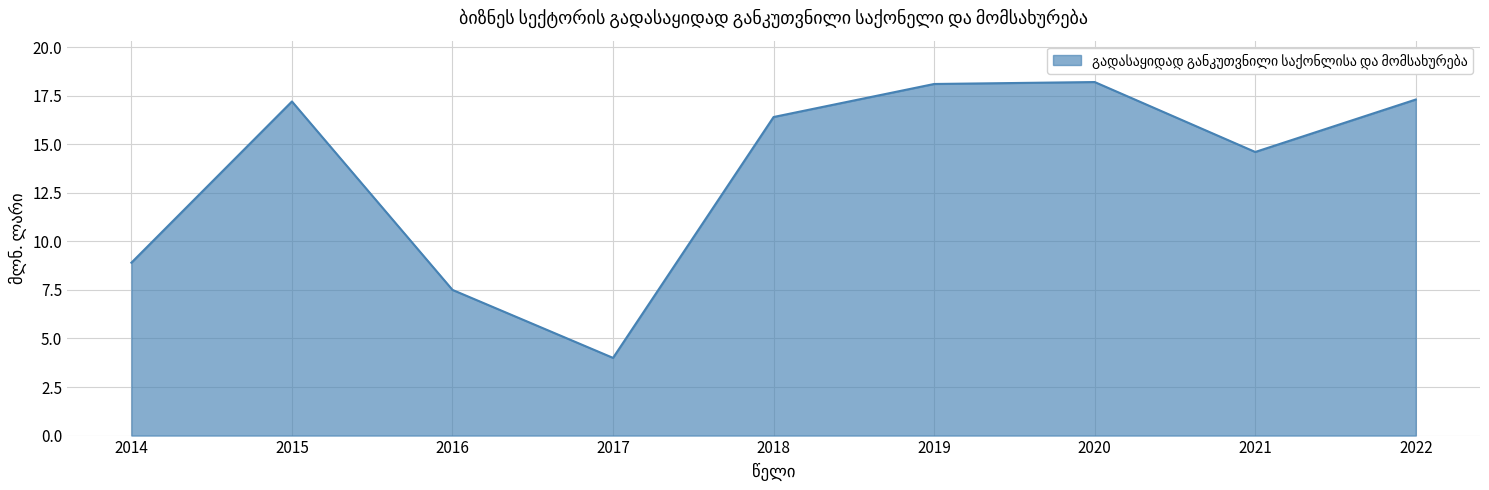

What is the greatest value displayed?

18.2